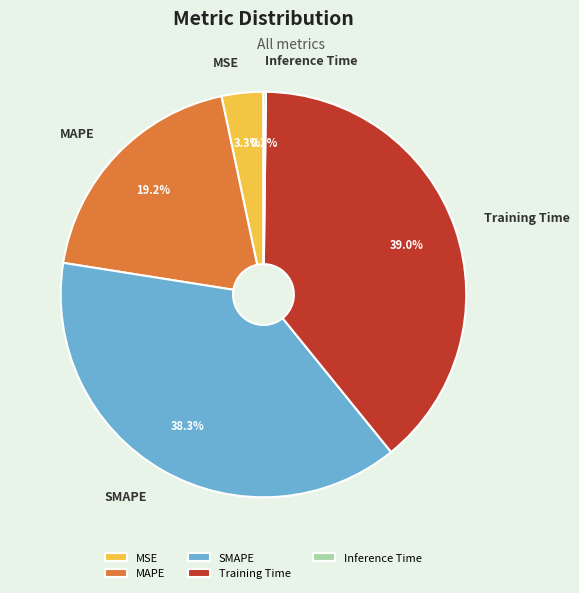

What percentage do MSE and Training Time together represent?

42.3%